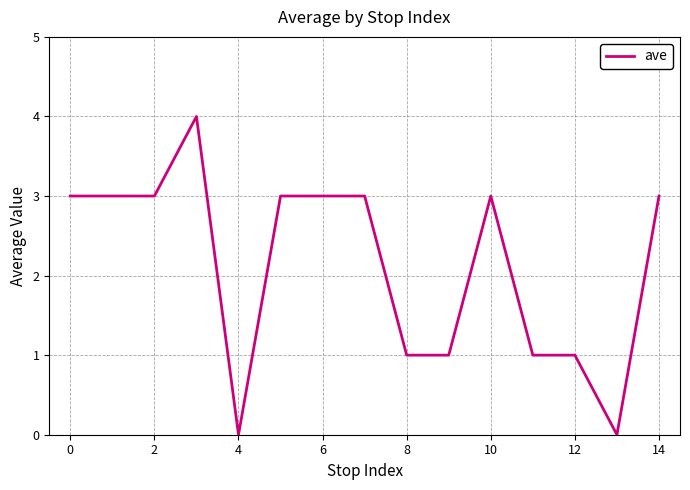

What is the difference between the maximum and minimum values?

4